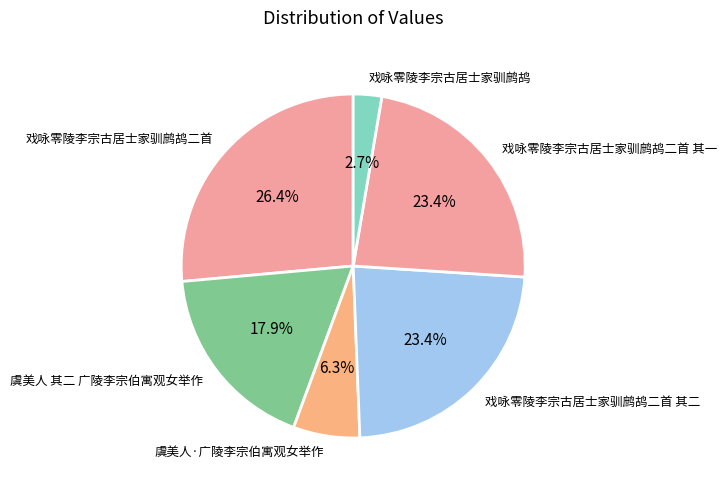

How many segments does this pie chart have?

6